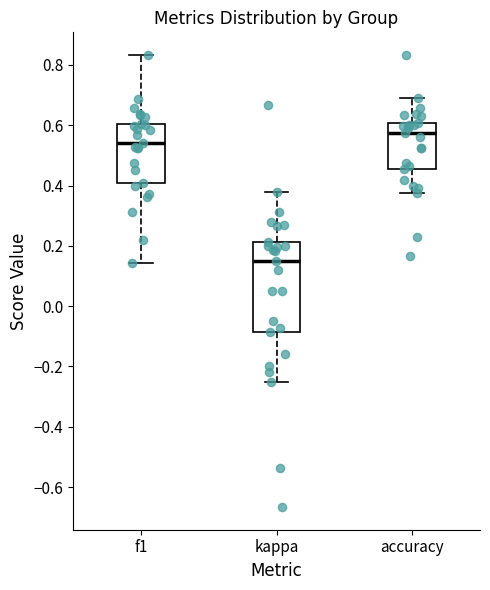

Reading left to right, read every box against the y-axis: the position of its median line, the range the box covers, and the ends of its whiskers. The values are not printed on the chart, so give them approximately, as read against the axis.

f1: median 0.54, box 0.40 to 0.60, whiskers 0.14 to 0.84
kappa: median 0.14, box -0.08 to 0.22, whiskers -0.24 to 0.38
accuracy: median 0.58, box 0.46 to 0.60, whiskers 0.38 to 0.68